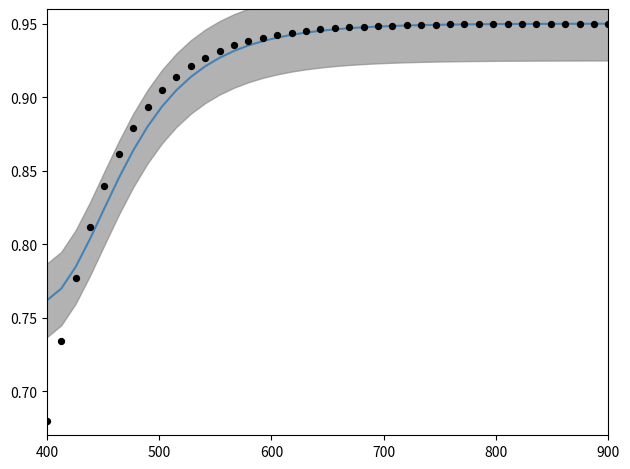

At which category is the sum across all series the highest?

900